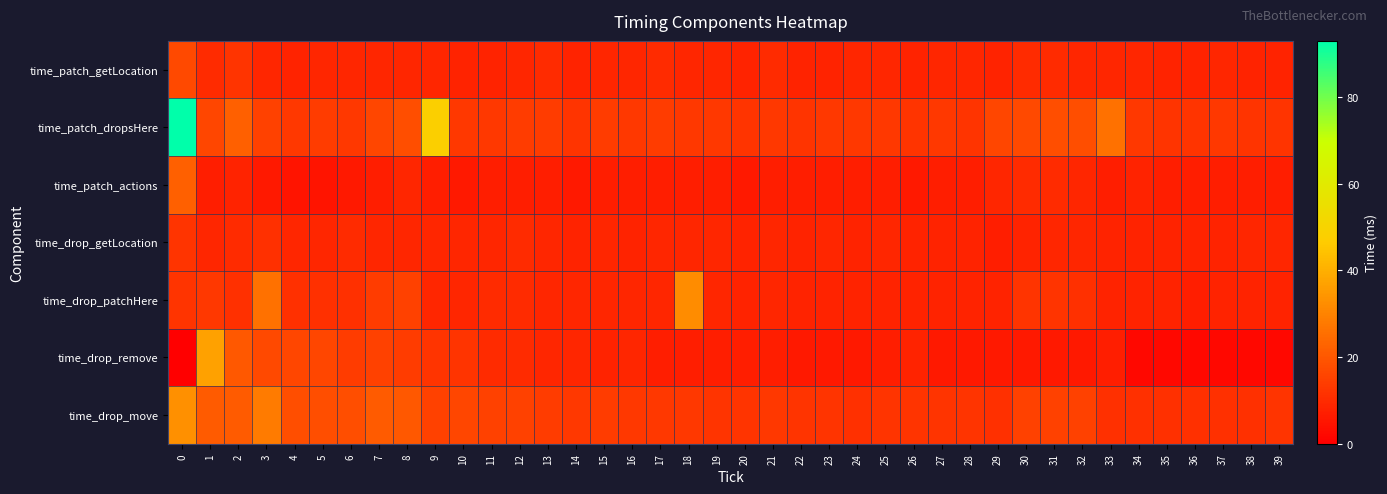

Reading left to right, extract all data points from this chart.

time_patch_getLocation: 0=17	1=10	2=12	3=9	4=8	5=9	6=9	7=9	8=9	9=9	10=8	11=8	12=9	13=10	14=8	15=9	16=9	17=10	18=9	19=9	20=8	21=10	22=8	23=8	24=9	25=9	26=8	27=9	28=9	29=8	30=10	31=10	32=9	33=9	34=9	35=8	36=8	37=9	38=8	39=8
time_patch_dropsHere: 0=93	1=16	2=22	3=15	4=13	5=14	6=13	7=16	8=18	9=48	10=13	11=13	12=14	13=14	14=12	15=14	16=13	17=14	18=13	19=13	20=12	21=13	22=12	23=13	24=13	25=13	26=12	27=13	28=12	29=16	30=17	31=18	32=18	33=26	34=13	35=12	36=12	37=13	38=12	39=12
time_patch_actions: 0=22	1=7	2=8	3=6	4=5	5=5	6=6	7=7	8=9	9=7	10=6	11=7	12=7	13=7	14=6	15=7	16=7	17=7	18=7	19=7	20=6	21=7	22=7	23=7	24=7	25=7	26=6	27=7	28=7	29=9	30=10	31=10	32=9	33=7	34=8	35=7	36=7	37=7	38=7	39=7
time_drop_getLocation: 0=12	1=9	2=10	3=11	4=9	5=9	6=10	7=9	8=9	9=9	10=9	11=9	12=10	13=9	14=8	15=9	16=8	17=9	18=9	19=9	20=8	21=9	22=8	23=9	24=8	25=9	26=8	27=8	28=8	29=7	30=8	31=9	32=9	33=8	34=8	35=8	36=8	37=8	38=9	39=9
time_drop_patchHere: 0=12	1=13	2=11	3=26	4=11	5=11	6=11	7=14	8=15	9=9	10=9	11=10	12=10	13=9	14=9	15=9	16=9	17=9	18=32	19=9	20=8	21=9	22=8	23=8	24=8	25=8	26=8	27=8	28=8	29=8	30=12	31=12	32=11	33=8	34=8	35=8	36=7	37=8	38=8	39=8
time_drop_remove: 0=0	1=37	2=20	3=17	4=16	5=16	6=14	7=15	8=14	9=12	10=12	11=10	12=10	13=9	14=9	15=8	16=9	17=7	18=7	19=7	20=7	21=7	22=6	23=6	24=6	25=7	26=8	27=6	28=6	29=6	30=6	31=6	32=6	33=7	34=2	35=2	36=2	37=2	38=2	39=2
time_drop_move: 0=33	1=21	2=21	3=28	4=18	5=18	6=18	7=21	8=20	9=15	10=16	11=15	12=15	13=14	14=13	15=14	16=13	17=13	18=13	19=12	20=12	21=13	22=12	23=12	24=11	25=12	26=12	27=12	28=12	29=11	30=15	31=15	32=15	33=11	34=11	35=11	36=11	37=11	38=11	39=12